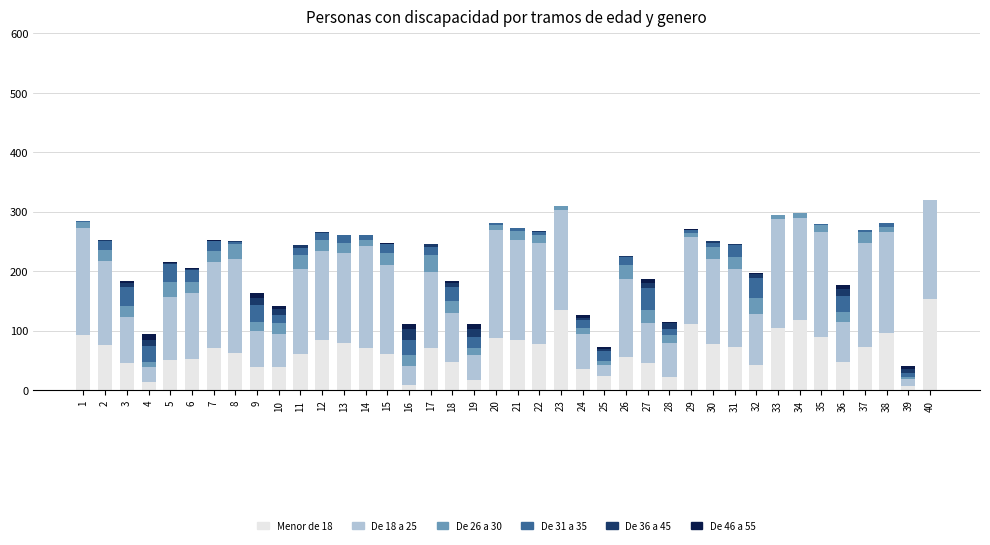

Are the bars horizontal?

No